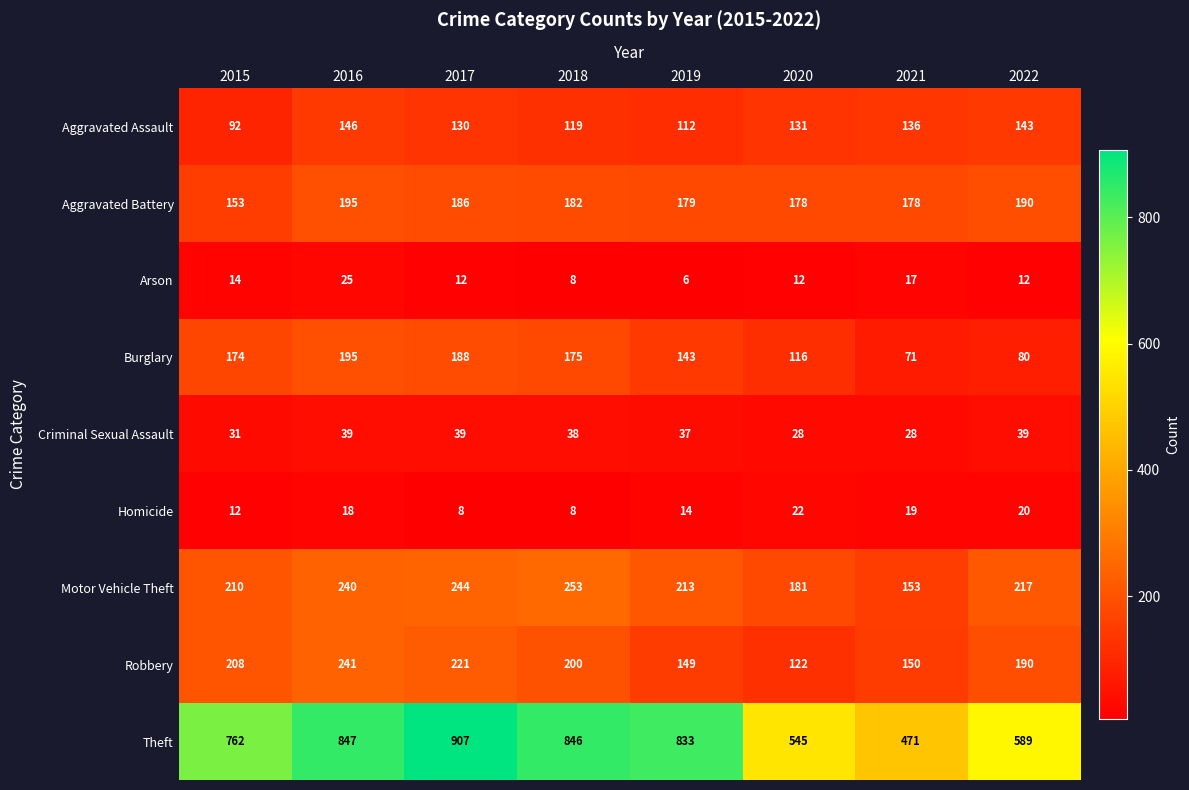

At how many categories does at least one series exceed 332?

8